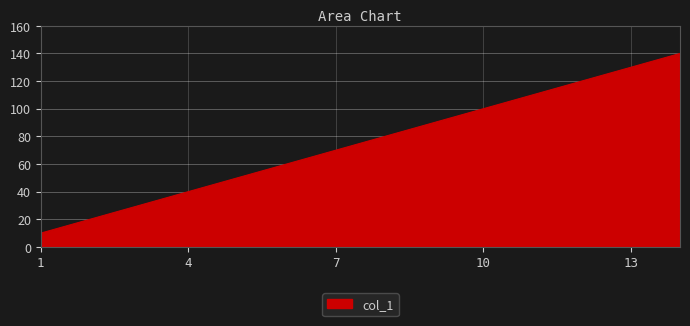

What is the greatest value displayed?

140